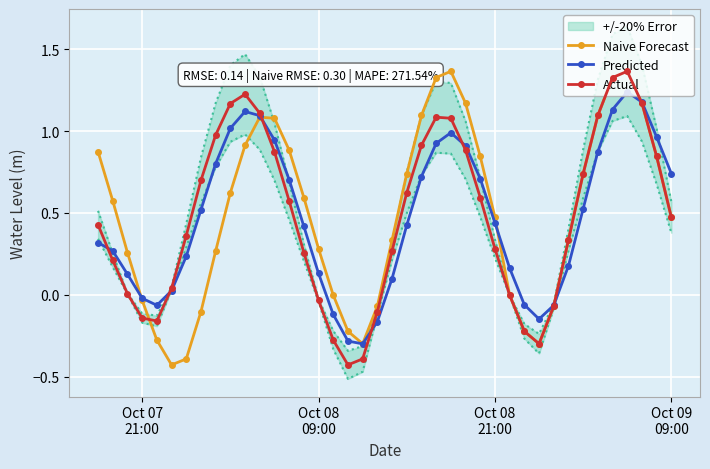

In Actual, how many points are higher than both neighbors (excluding endpoints)?

3